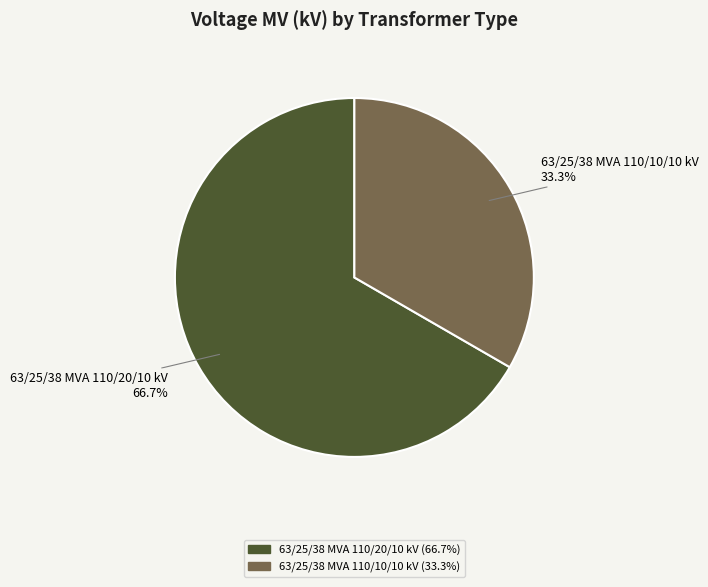

The 63/25/38 MVA 110/10/10 kV slice represents 33% of the pie. True or false?

True